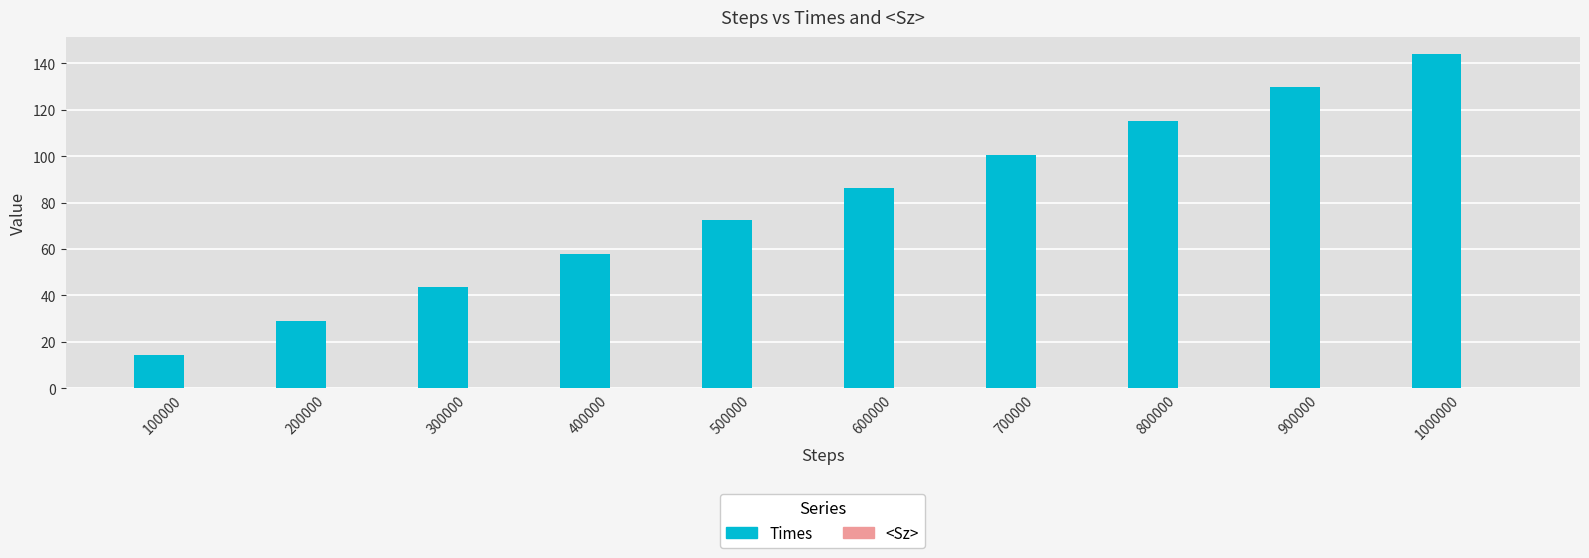

Does the chart contain stacked bars?

No